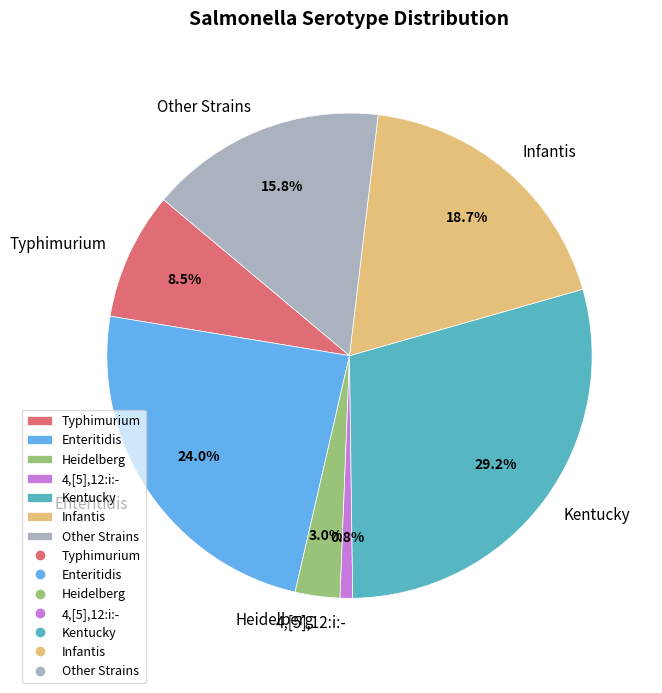

Between Infantis and 4,[5],12:i:-, which is larger?

Infantis